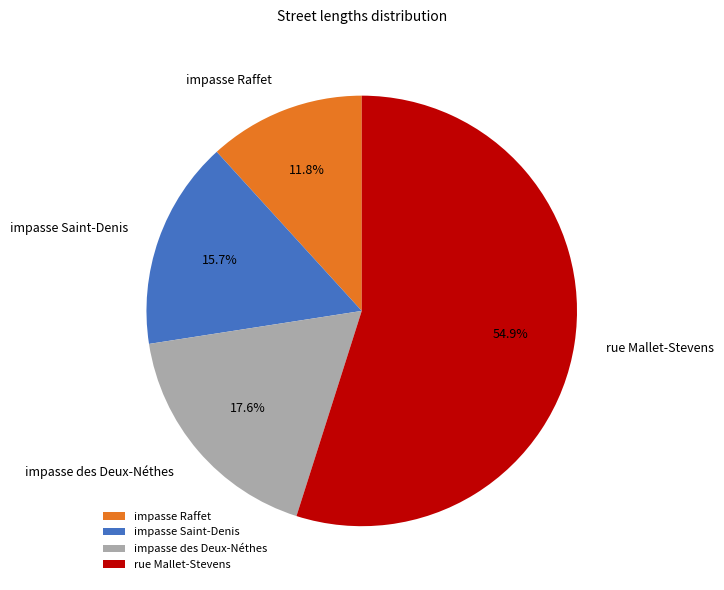

Does any single category account for the majority?

Yes